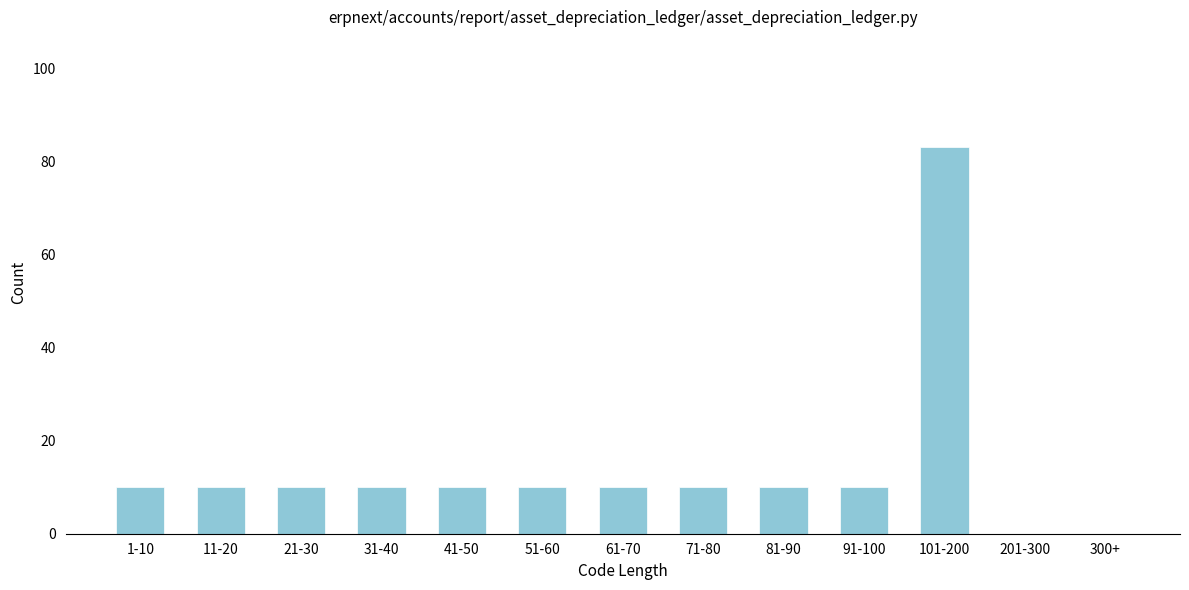

Reading left to right, extract all data points from this chart.

1-10=10	11-20=10	21-30=10	31-40=10	41-50=10	51-60=10	61-70=10	71-80=10	81-90=10	91-100=10	101-200=83	201-300=0	300+=0